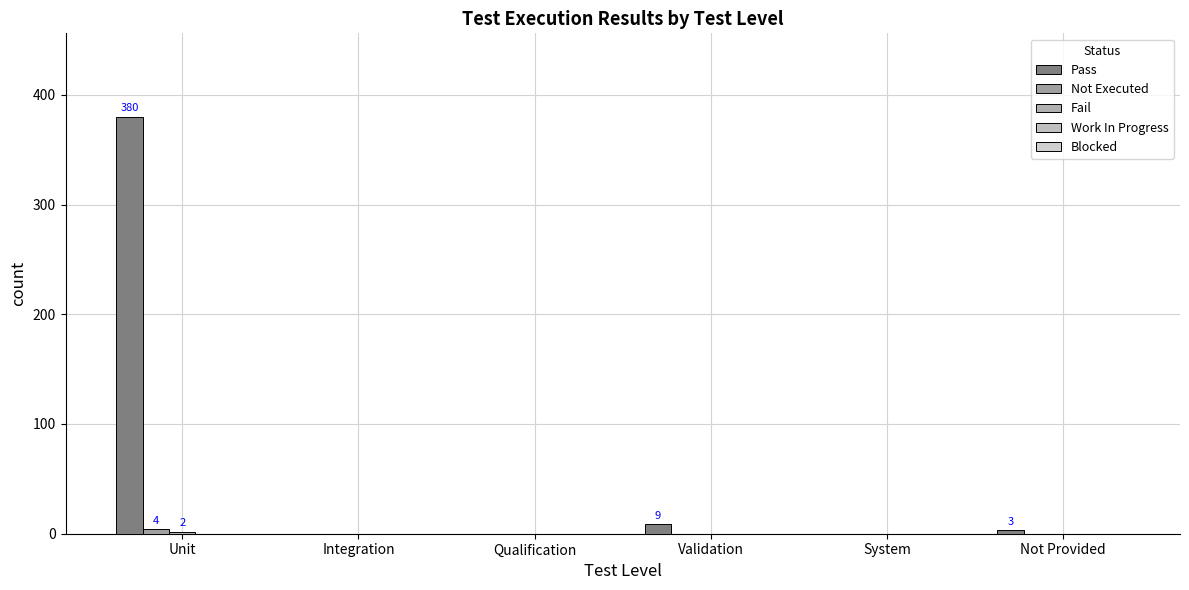

How many data points does each series have?

6